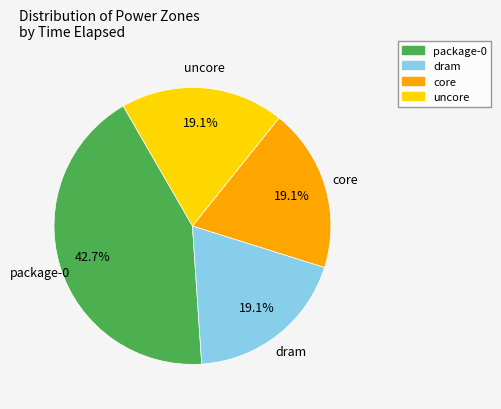

How much of the chart is everything except uncore?

80.9%